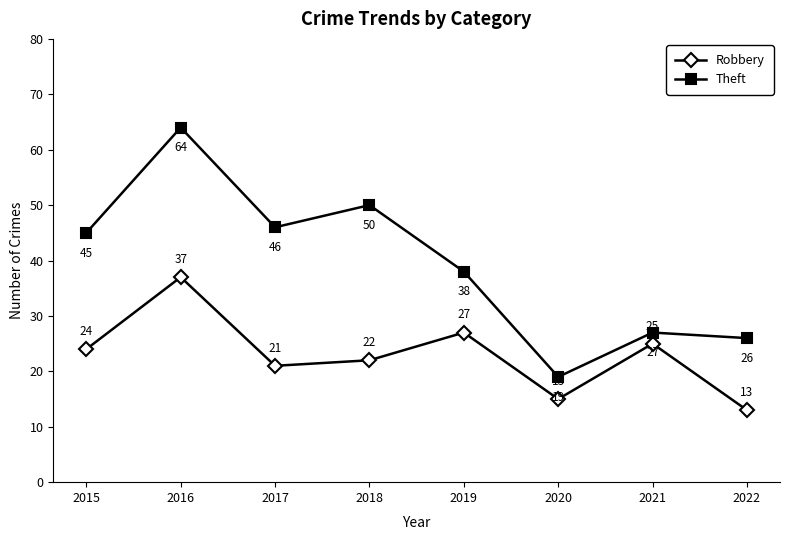

What is the smallest value displayed?

13